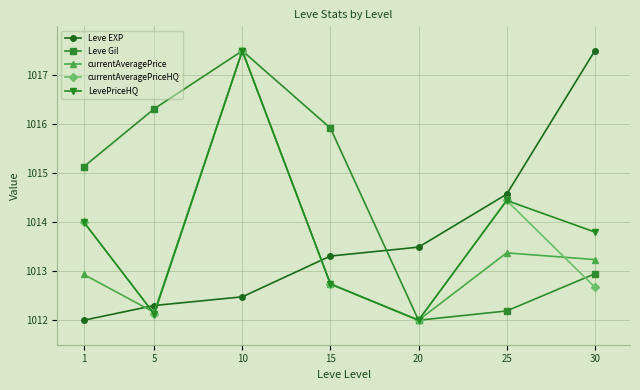

How many intersections are there between Leve EXP and Leve Gil?

1